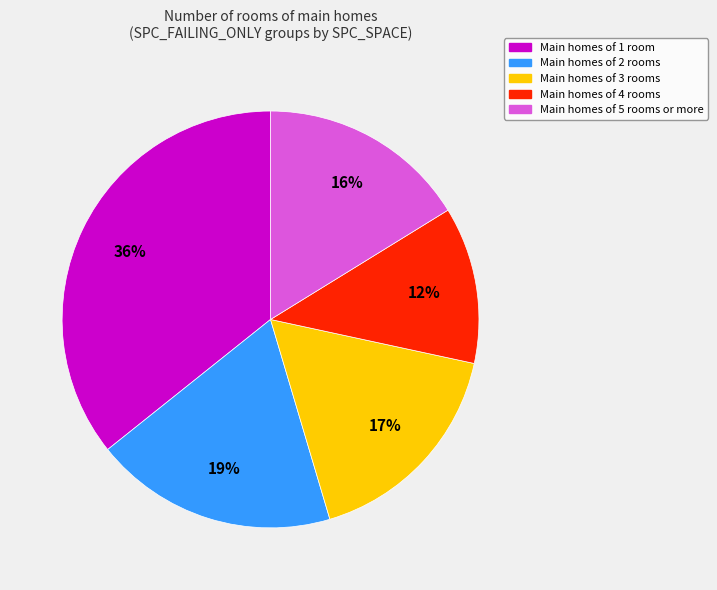

To the nearest percent, what is the difference between the largest and smallest slice percentages?

24%